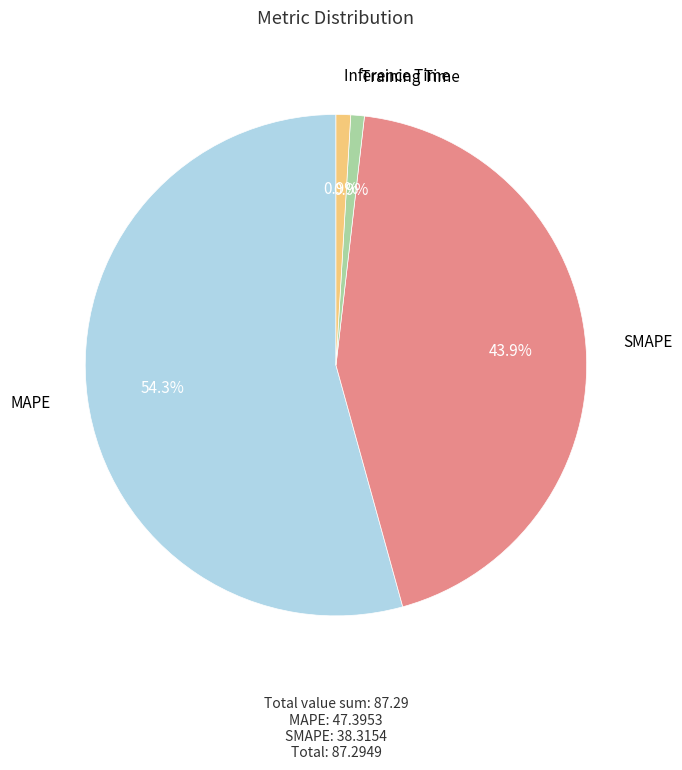

To the nearest percent, what is the average slice percentage?

25%